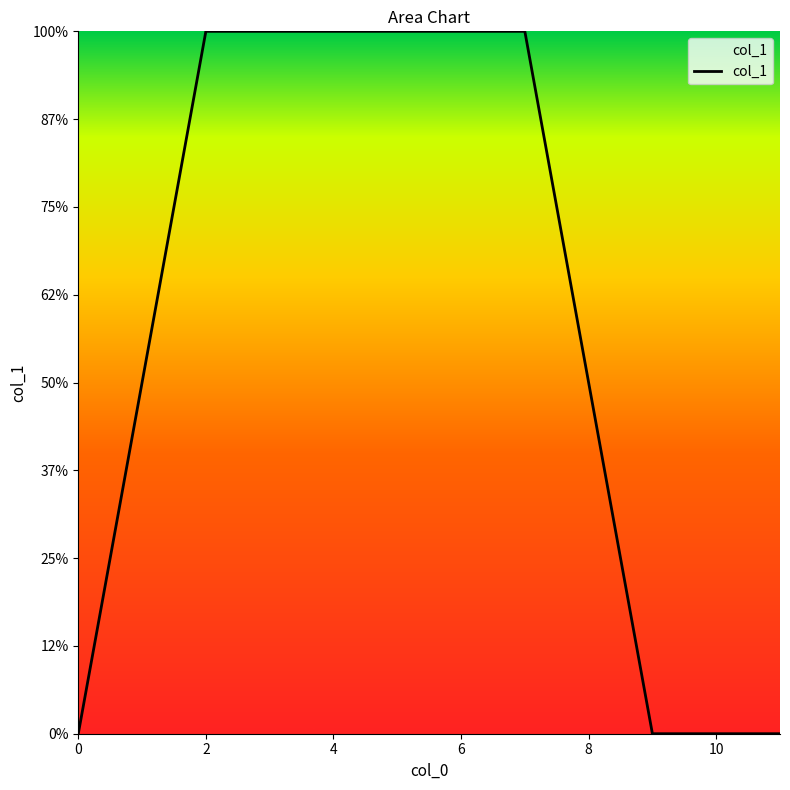

Reading left to right, what are all the values shown in this chart?

0	1	2	2	2	2	2	2	1	0	0	0